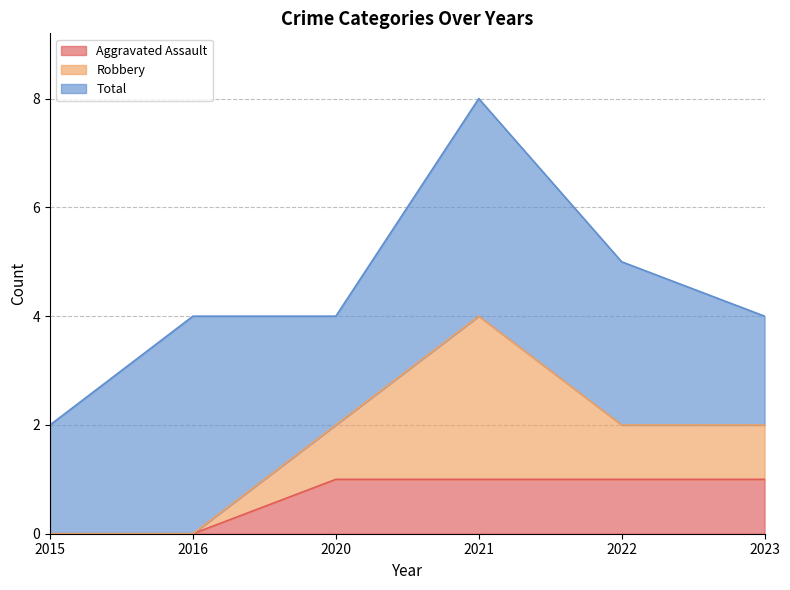

Which series has the largest total across all categories?

Total